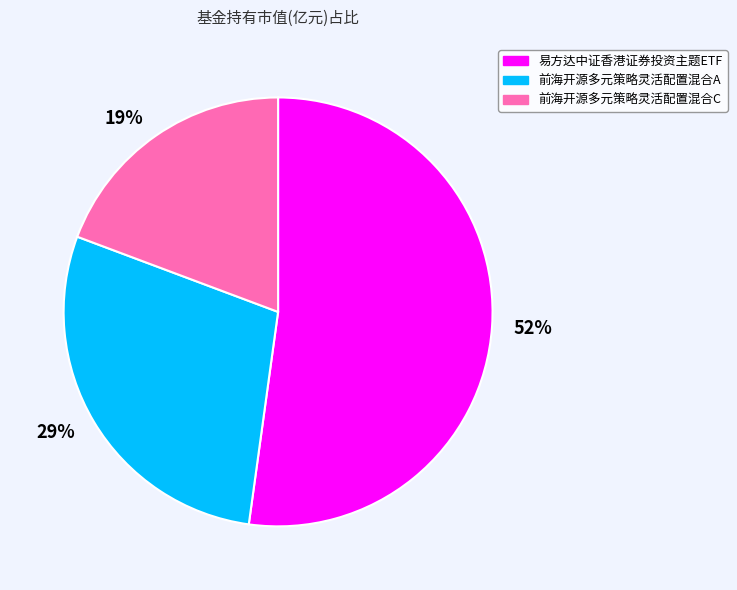

Is it true that 52% is 52% of the pie?

True